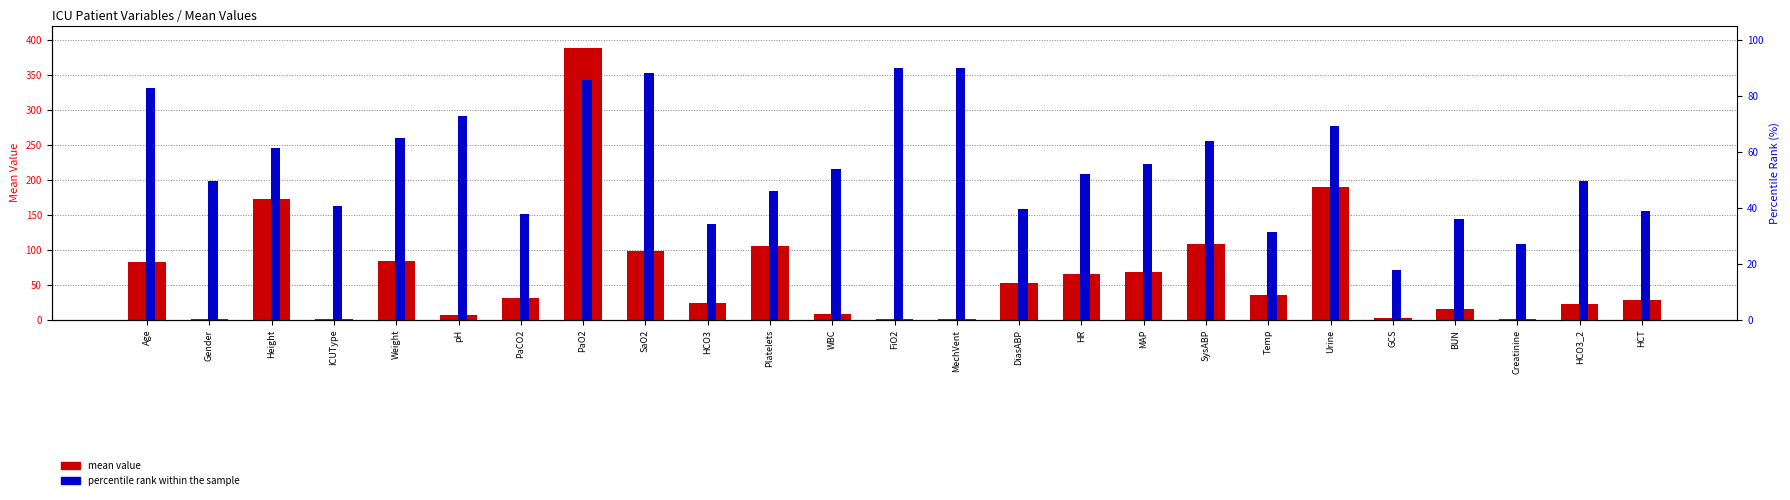

What is the difference between the second highest and minimum values in the percentile rank within the sample series?

72.0